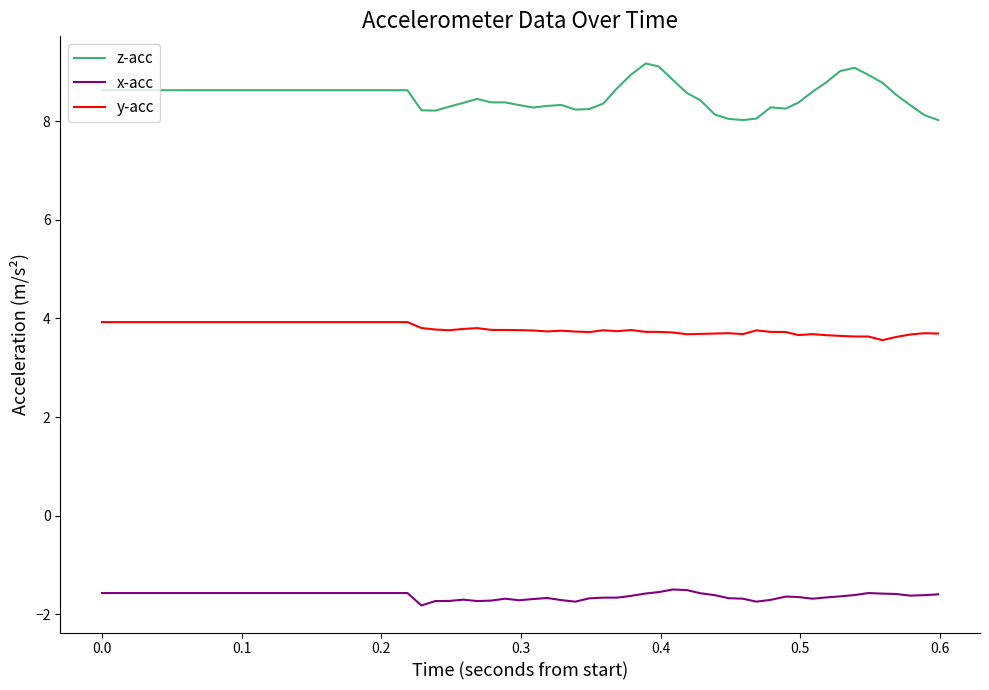

What is the average value of the z-acc series?

8.5